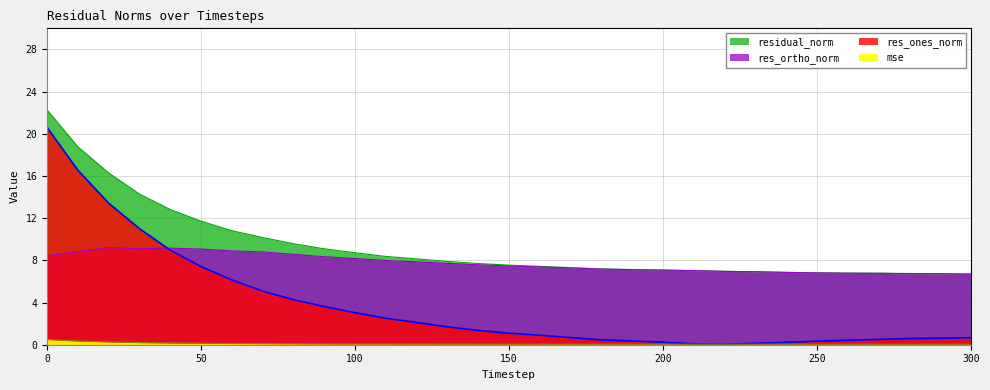

What is the spread (max minus min) of values at 260?

6.7